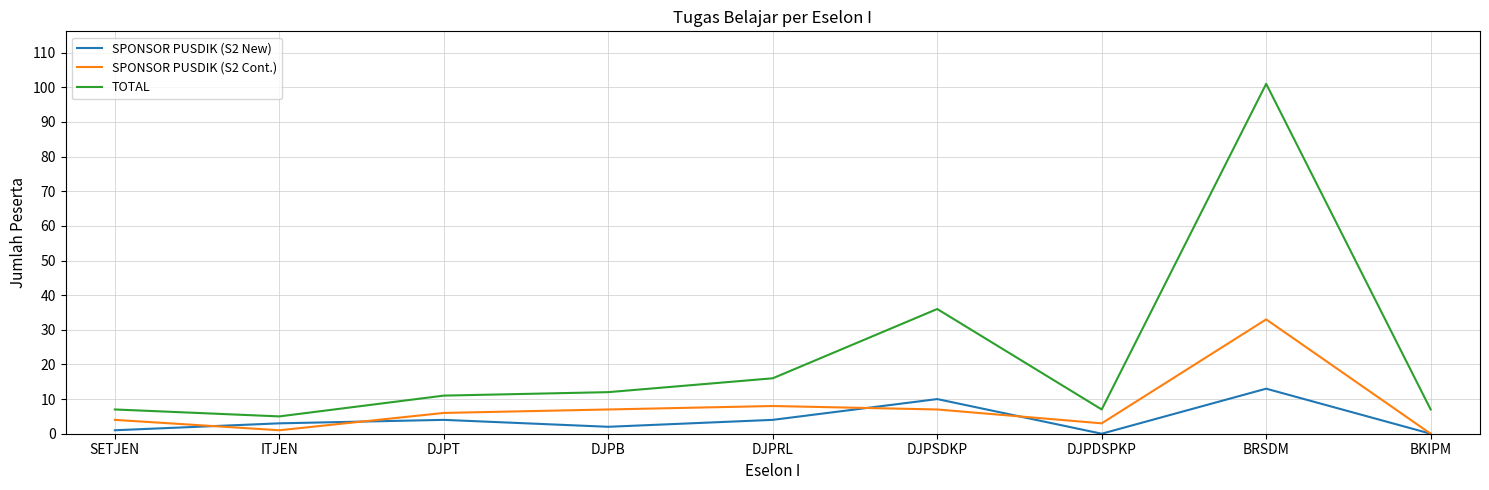

List the series in order of their overall mean, lowest first.

SPONSOR PUSDIK (S2 New), SPONSOR PUSDIK (S2 Cont.), TOTAL